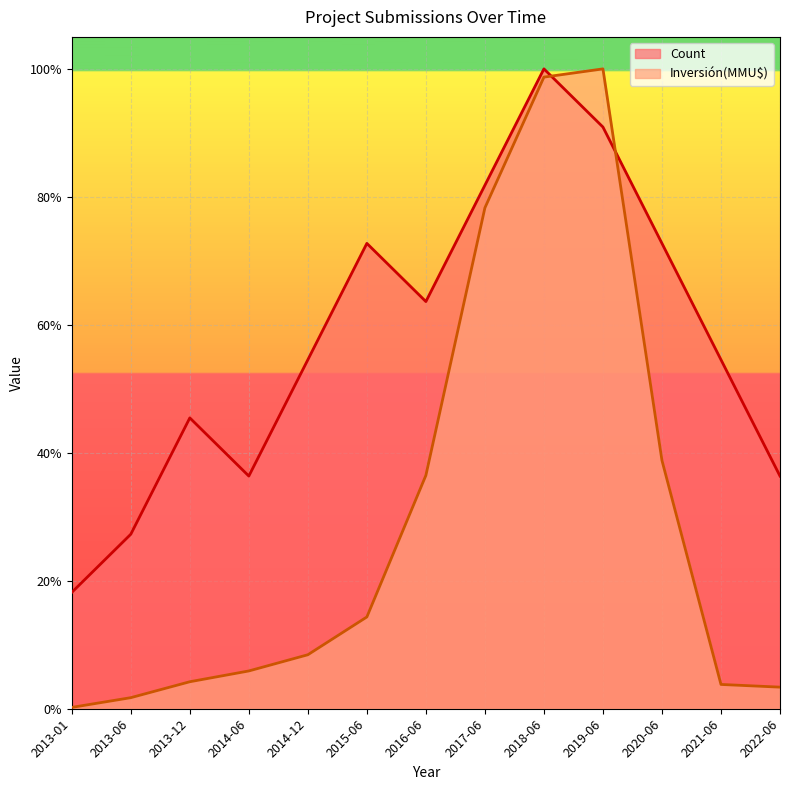

Where is the first local maximum for Inversión(MMU$)?

2019-06